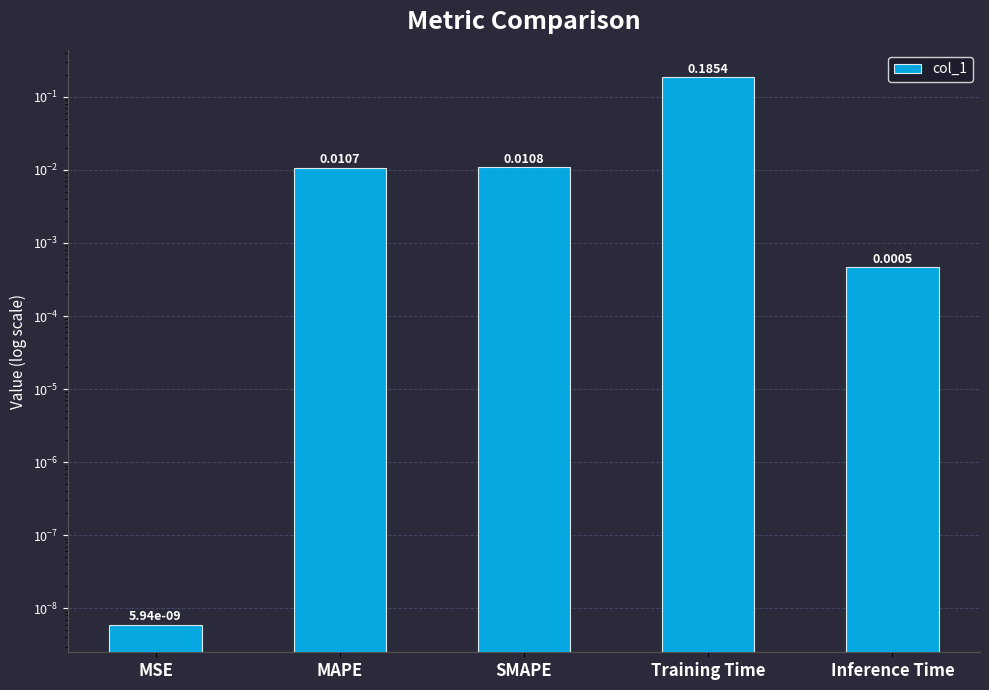

Rank the categories by value from highest to lowest.

Training Time, SMAPE, MAPE, Inference Time, MSE